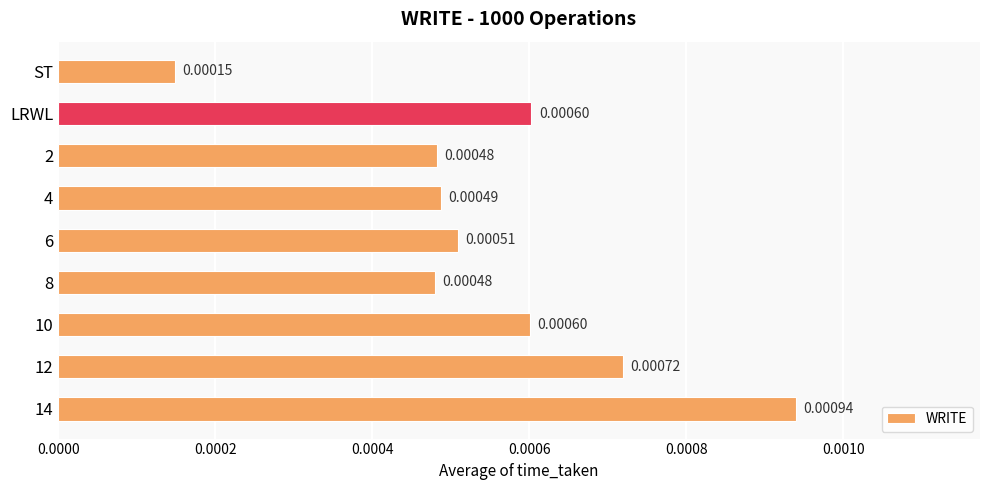

How many bars are there in total?

9